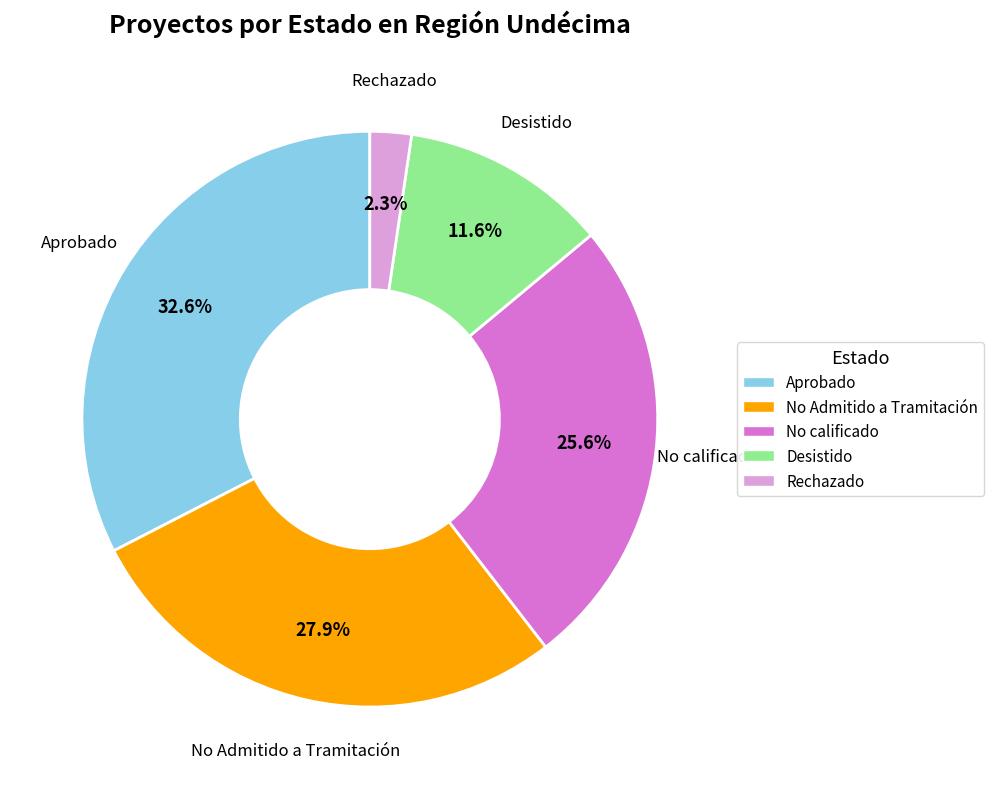

Count the number of slices in the pie.

5